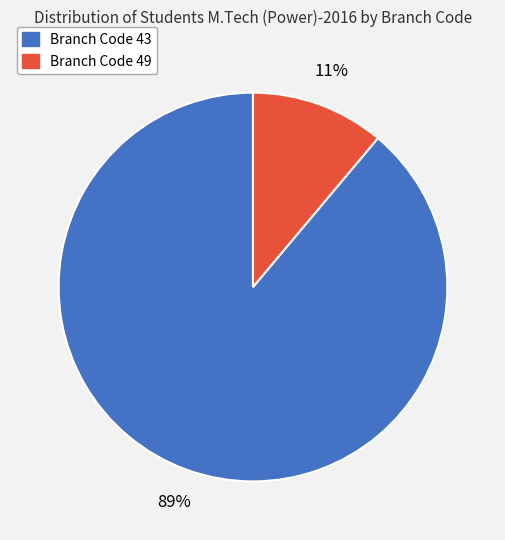

How many slices are in this pie chart?

2